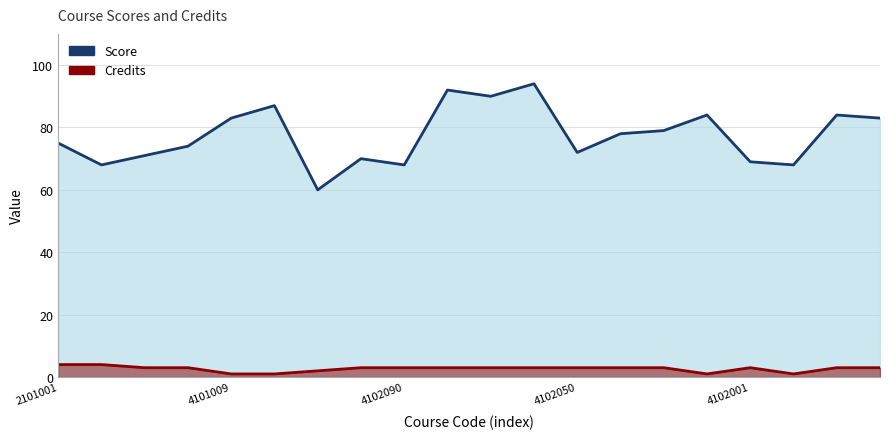

True or false: Score and Credits cross at least once.

False